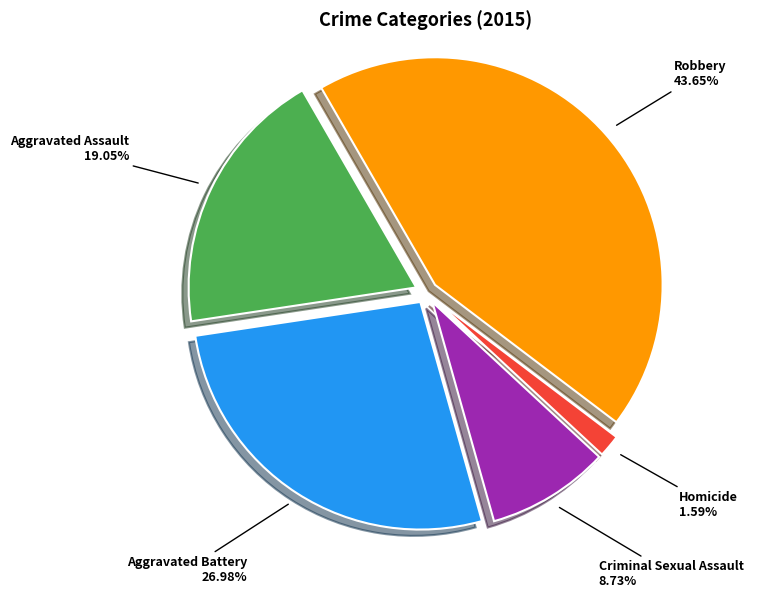

To the nearest percent, what portion does Homicide represent?

2%